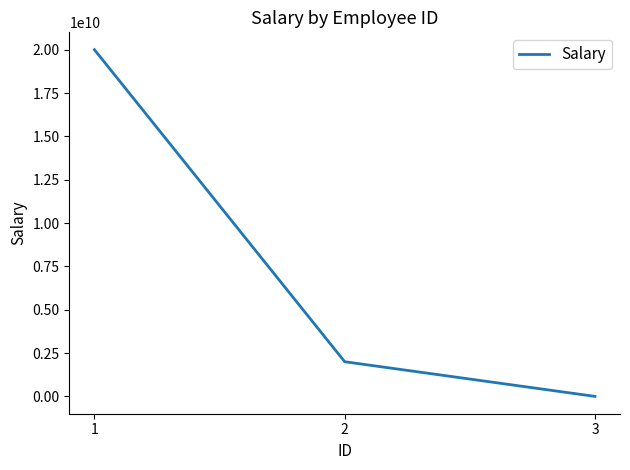

How many lines are shown in the chart?

1